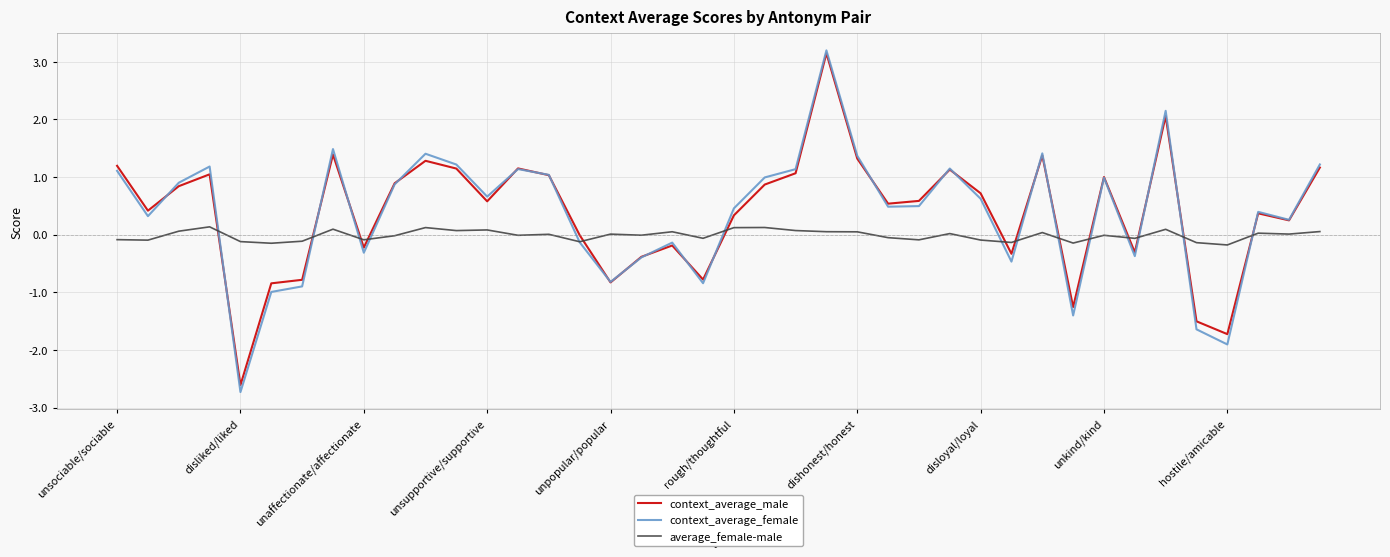

Which series has the largest range (max minus min)?

context_average_female